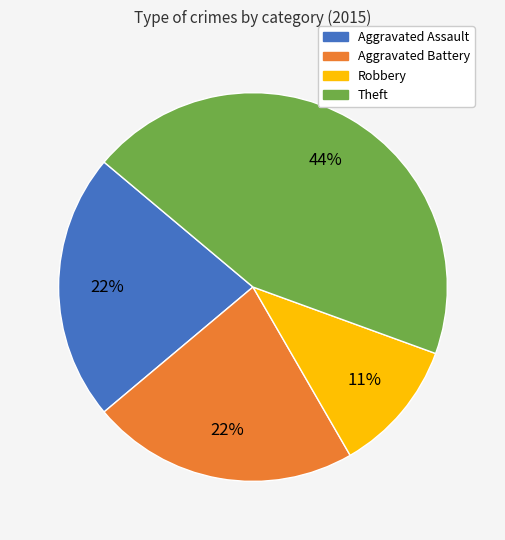

Is there a majority slice in this chart?

No